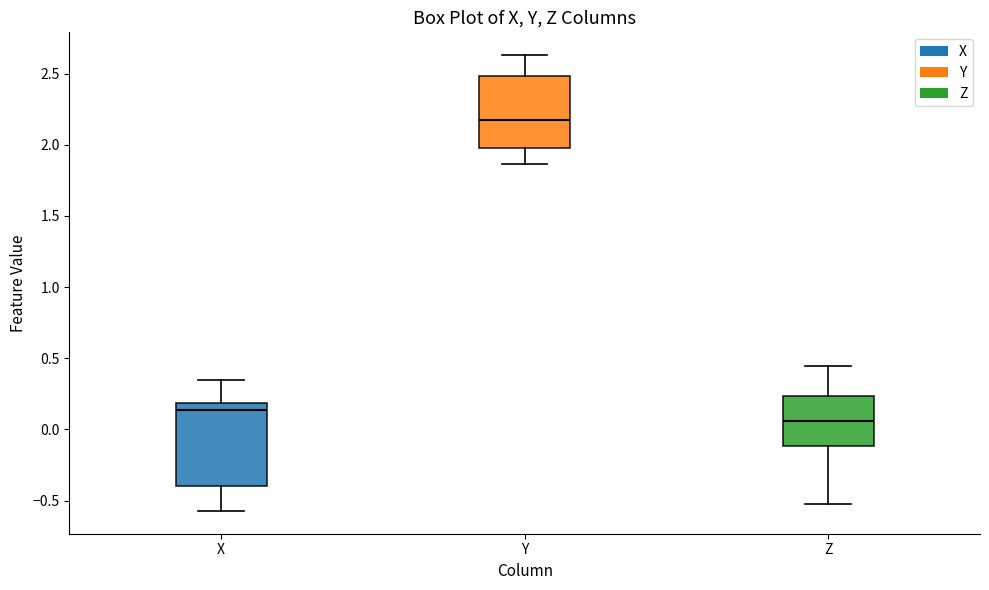

Reading left to right, read every box against the y-axis: the position of its median line, the range the box covers, and the ends of its whiskers. The values are not printed on the chart, so give them approximately, as read against the axis.

X: median 0.15, box -0.40 to 0.20, whiskers -0.55 to 0.35
Y: median 2.20, box 2.00 to 2.50, whiskers 1.85 to 2.65
Z: median 0.05, box -0.10 to 0.25, whiskers -0.50 to 0.45